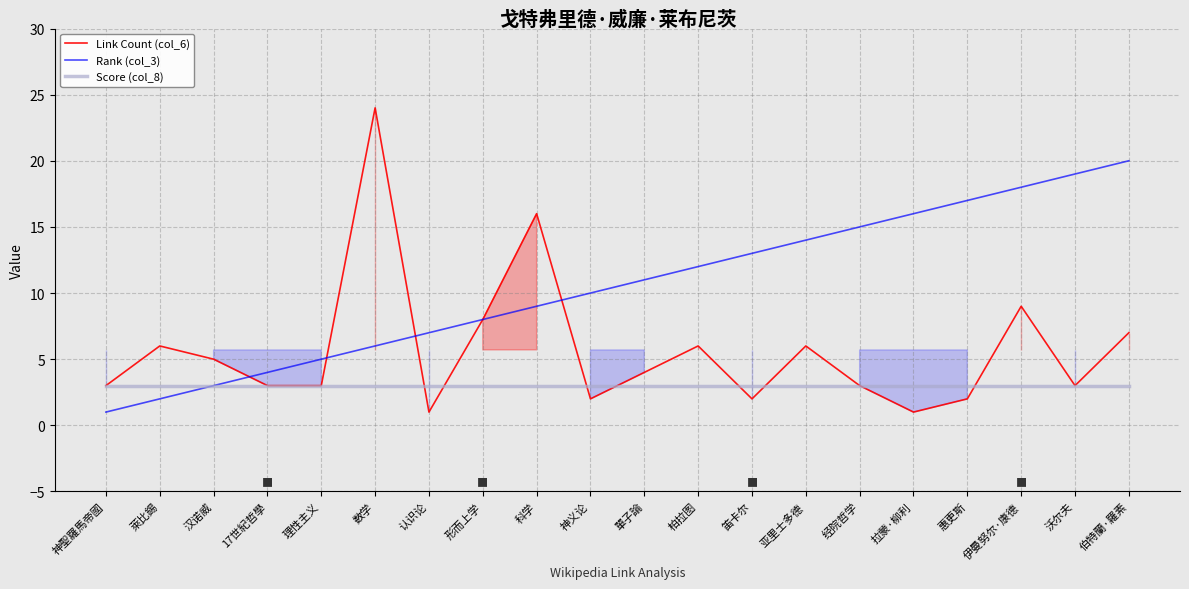

Where is Score (col_8) nearest to the value 3?

神聖羅馬帝國